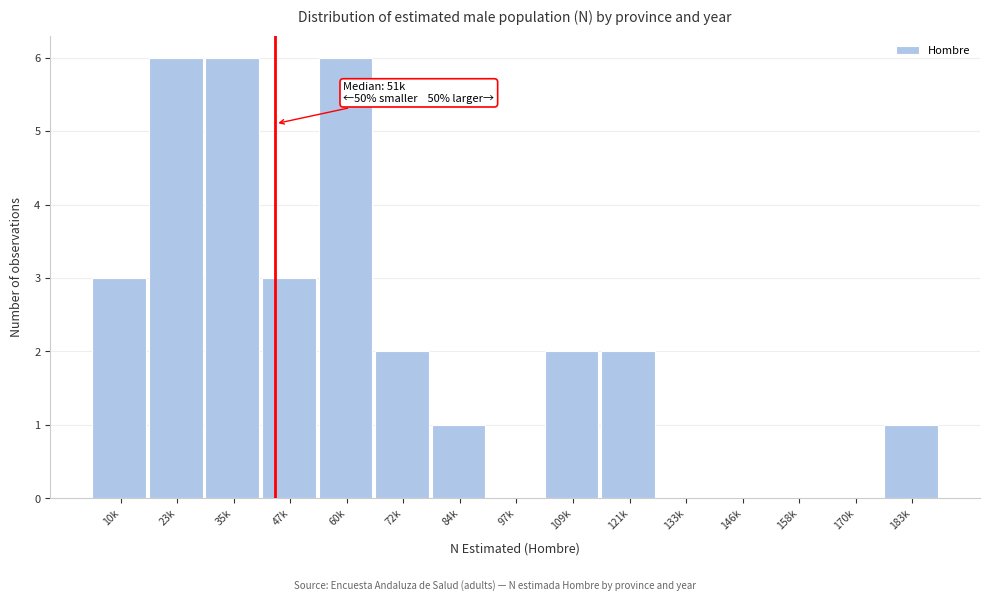

Reading left to right, transcribe all the data shown in this chart.

10k=3	23k=6	35k=6	47k=3	60k=6	72k=2	84k=1	97k=0	109k=2	121k=2	133k=0	146k=0	158k=0	170k=0	183k=1